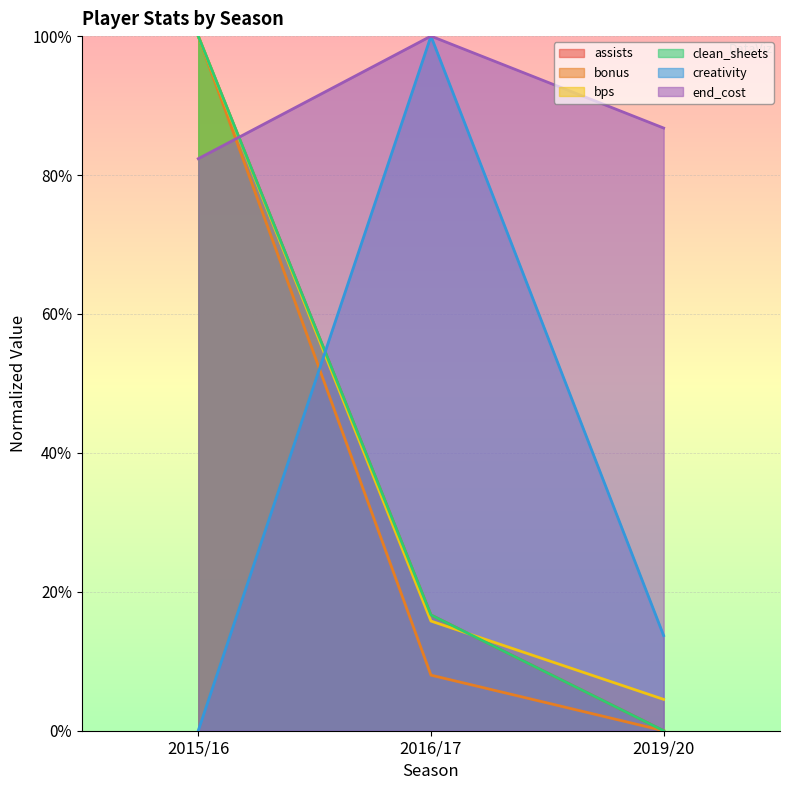

What is the label of the 1st point from the left?

2015/16